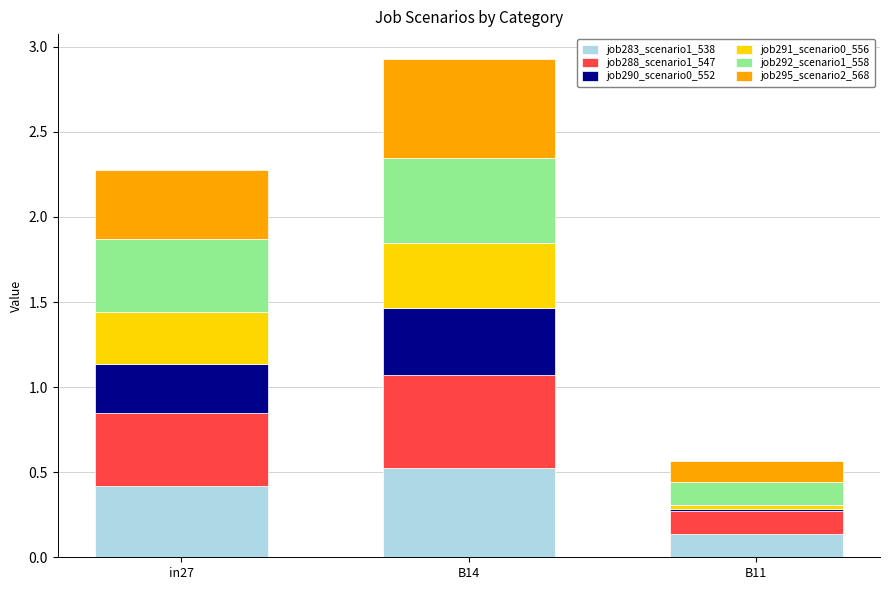

Which category has the lowest value in the job283_scenario1_538 series?

B11